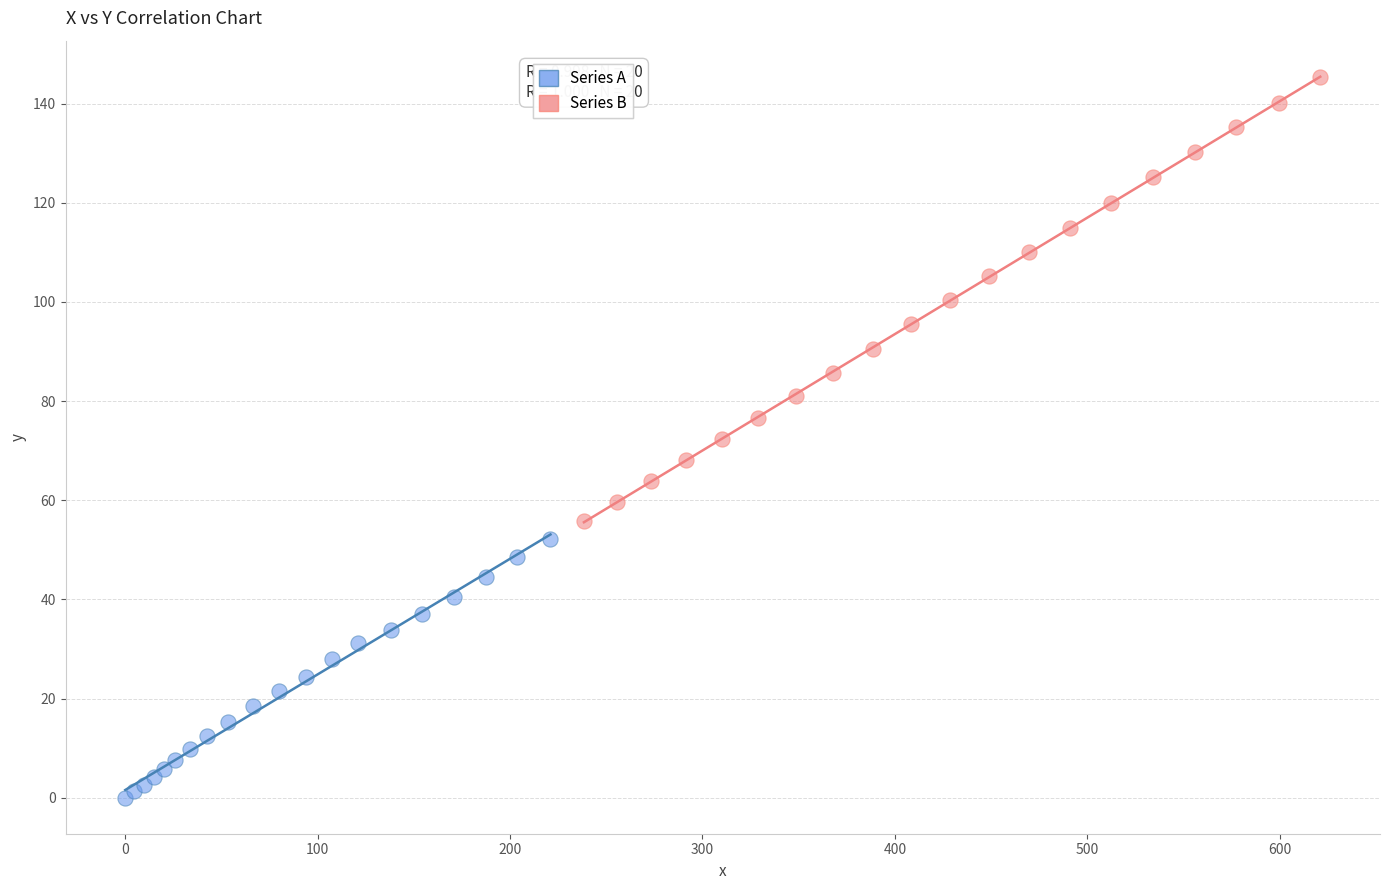

Which series reaches the minimum Y coordinate?

Series A